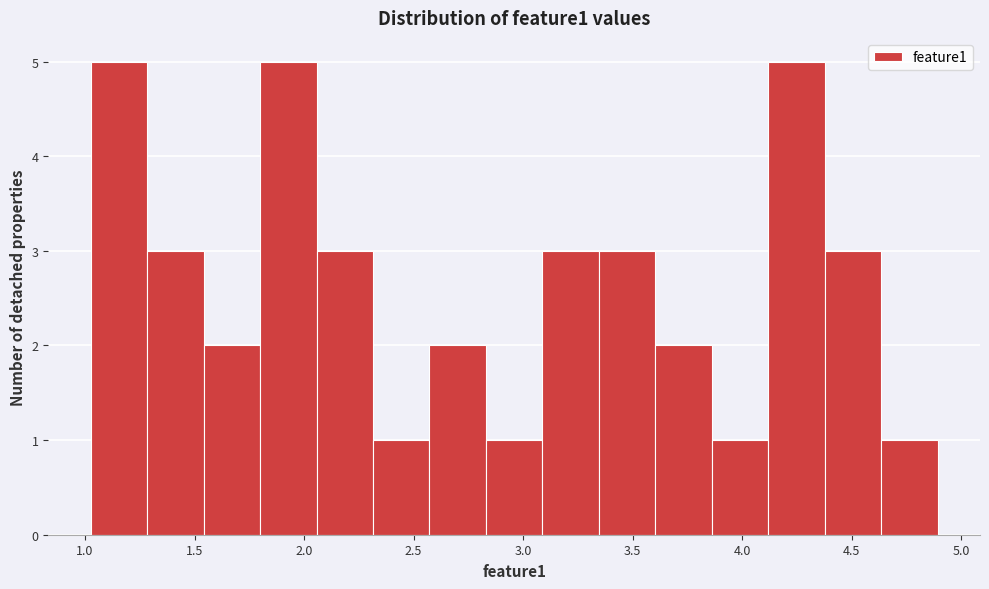

Reading left to right, transcribe this chart: for each bar, give the range it covers on the x-axis and its height. Neither the bar edges nor the heights are printed on the chart, so give them approximately, as read against the axes.

1.05 to 1.30: 5
1.30 to 1.55: 3
1.55 to 1.80: 2
1.80 to 2.05: 5
2.05 to 2.30: 3
2.30 to 2.55: 1
2.55 to 2.85: 2
2.85 to 3.10: 1
3.10 to 3.35: 3
3.35 to 3.60: 3
3.60 to 3.85: 2
3.85 to 4.10: 1
4.10 to 4.40: 5
4.40 to 4.65: 3
4.65 to 4.90: 1